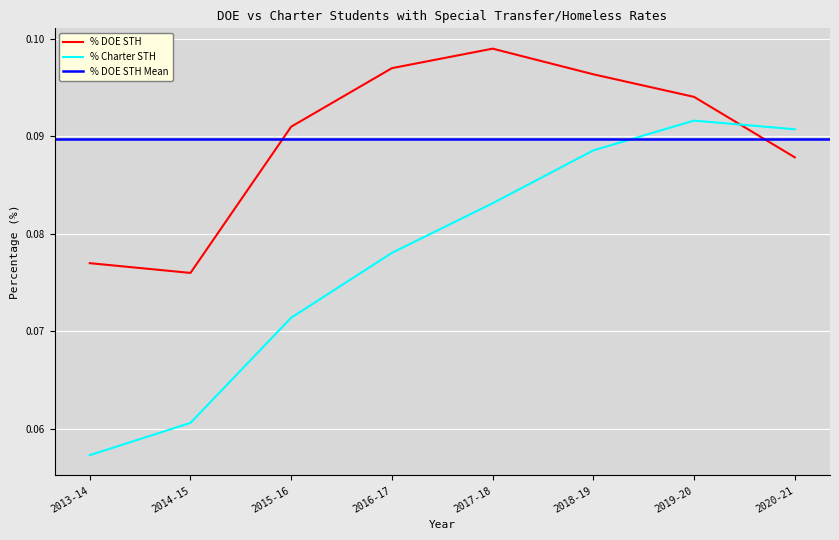

Count the number of categories in the chart.

8